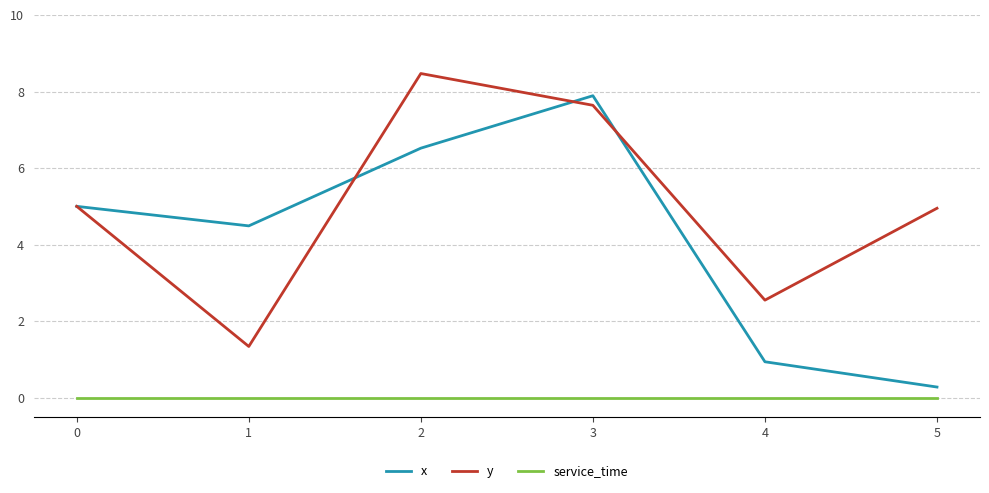

List the series in order of their peak value, lowest first.

service_time, x, y